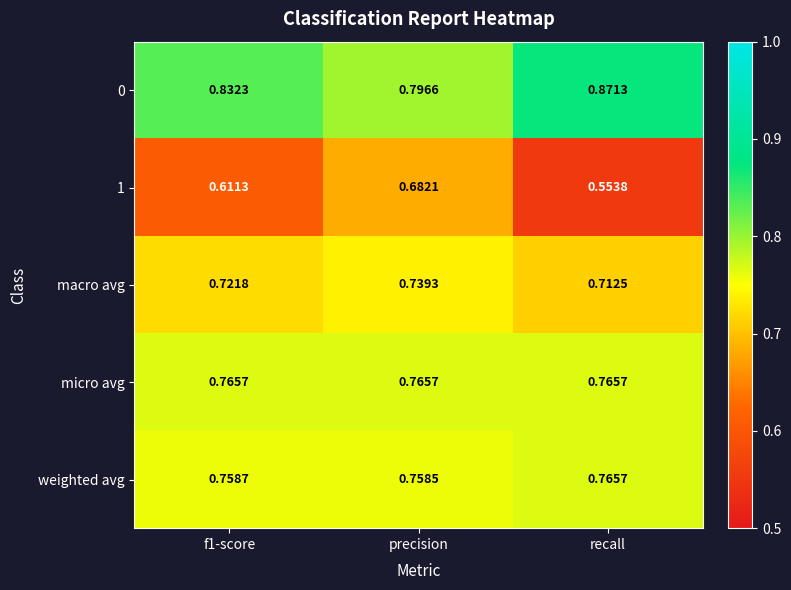

At which category is the sum across all series the highest?

precision